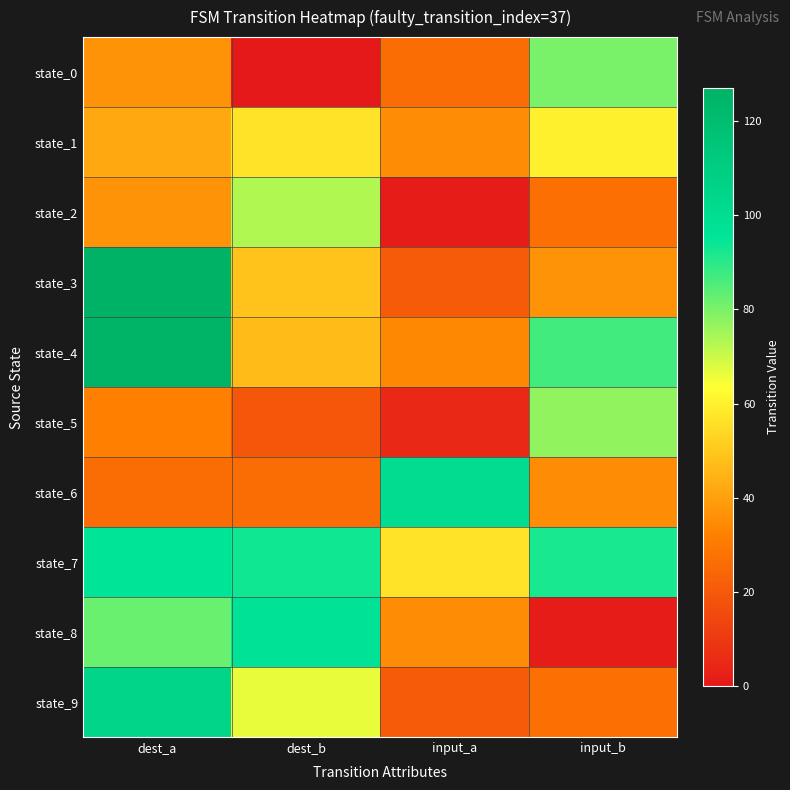

Between input_a and input_b, which series saw the biggest shift?

state_5